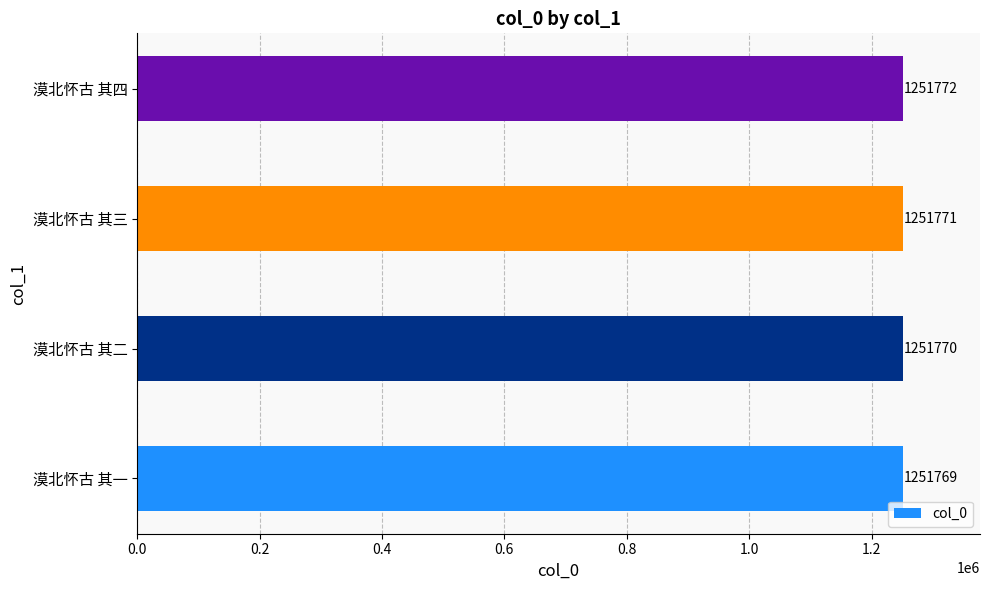

How many values are below 1251771?

2